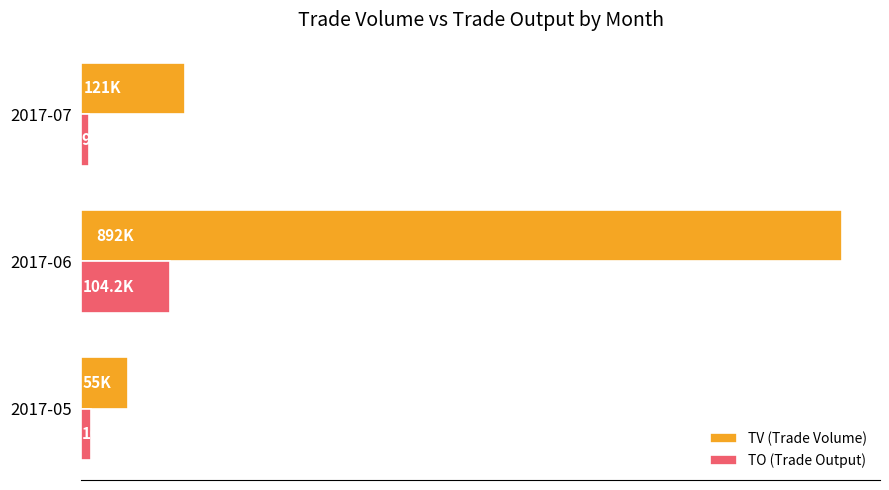

What are all the series names shown in the legend?

TV (Trade Volume), TO (Trade Output)